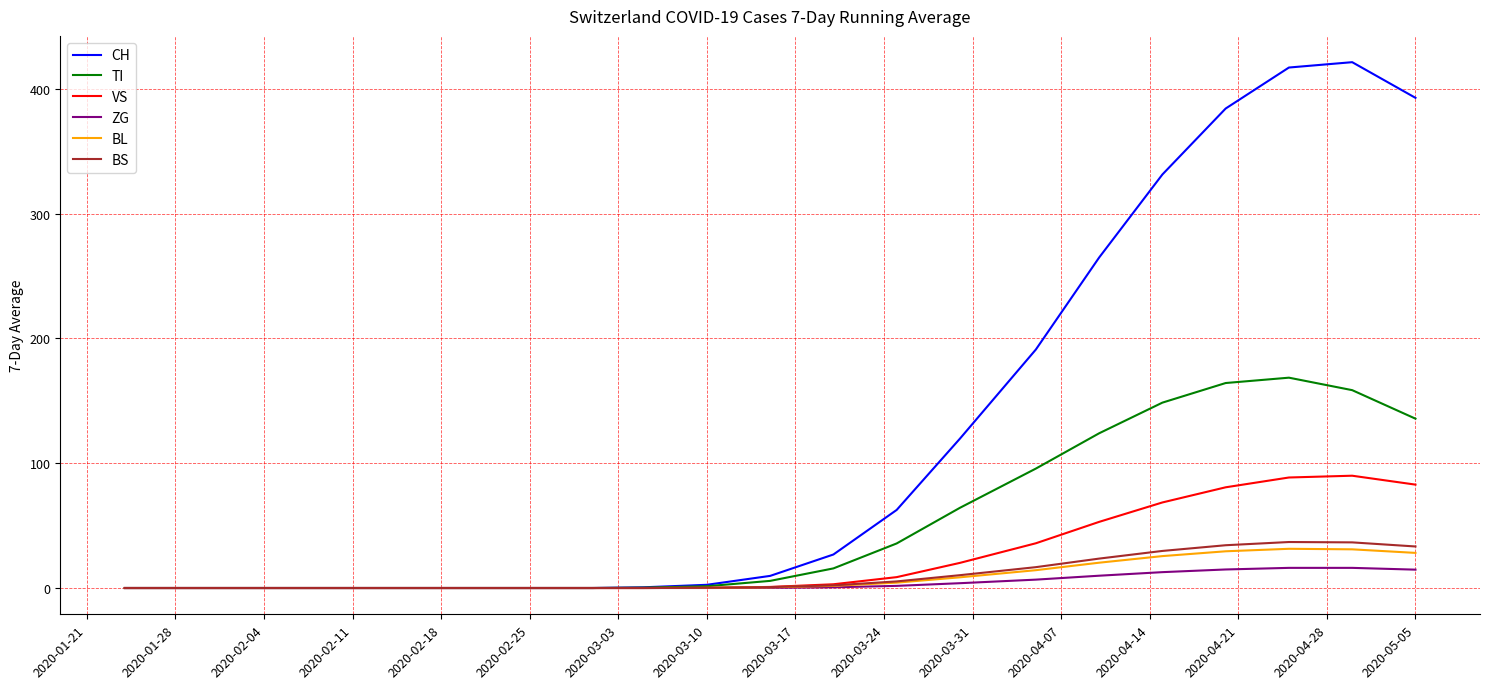

Which series has the largest range (max minus min)?

CH